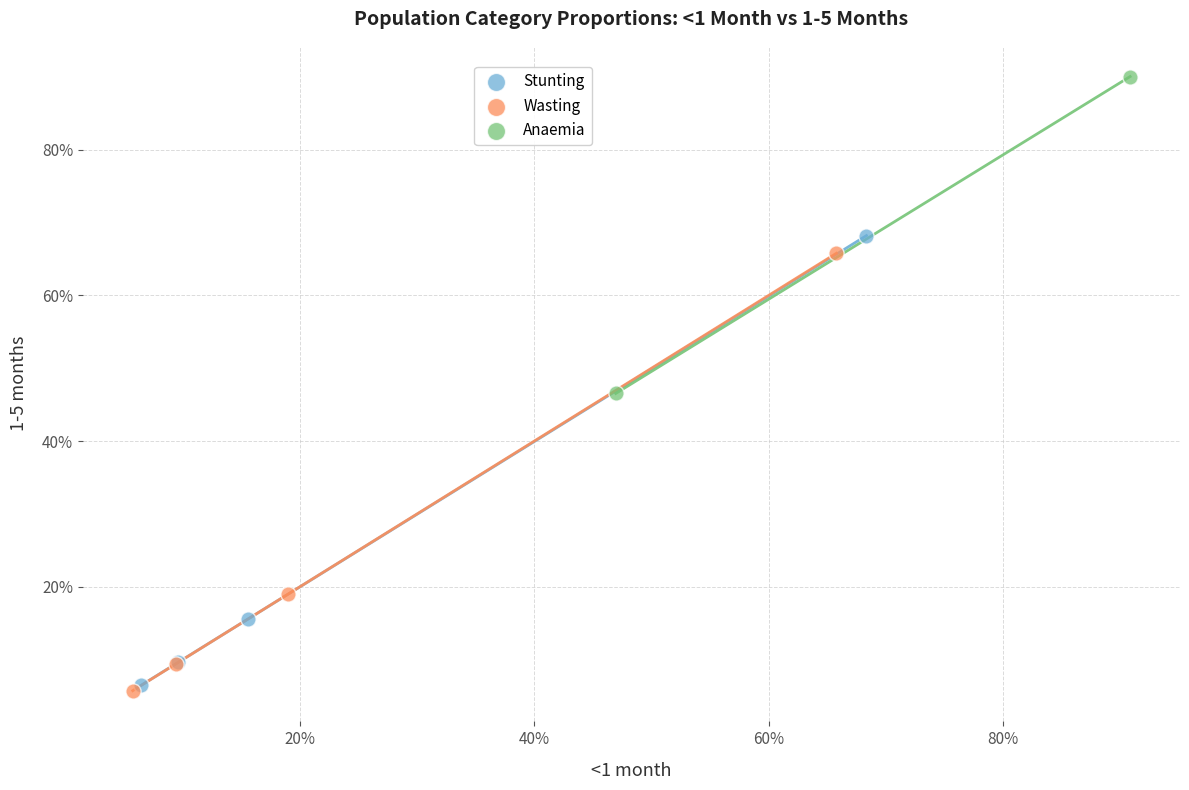

Which series contains the highest Y value?

Anaemia